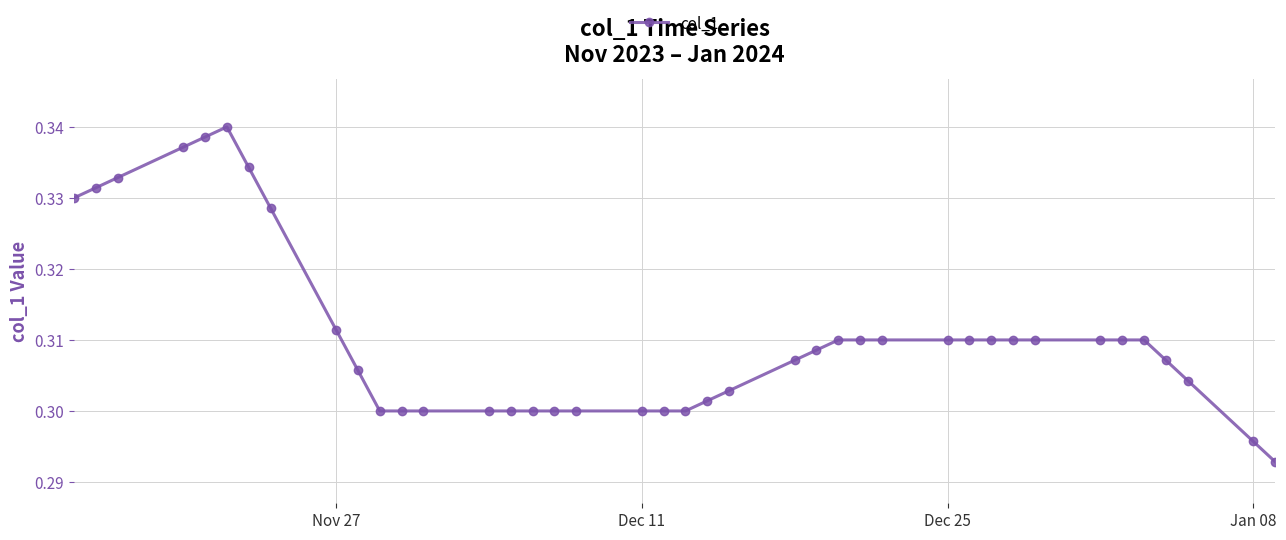

Count the number of categories in the chart.

40